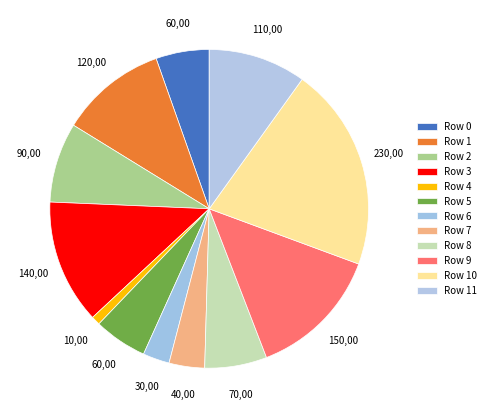

How many slices are in this pie chart?

12